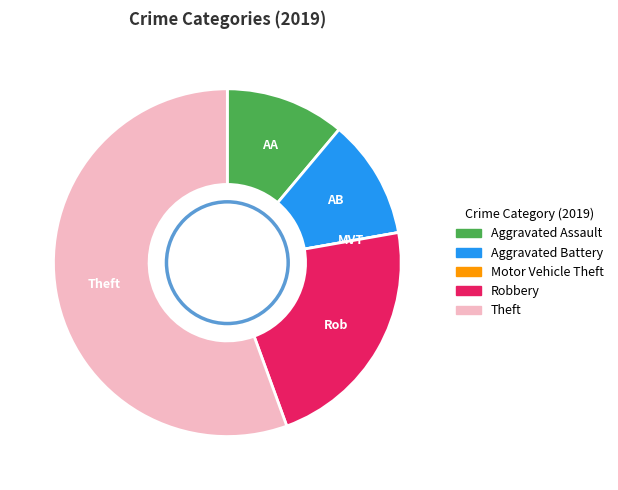

Which slice is the largest?

Theft